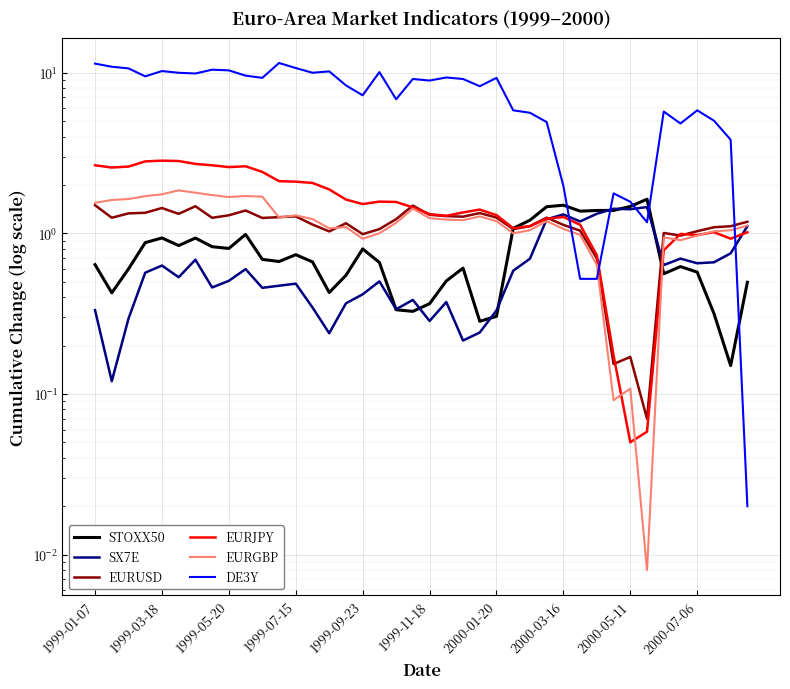

What is the average value of the DE3Y series?

7.2